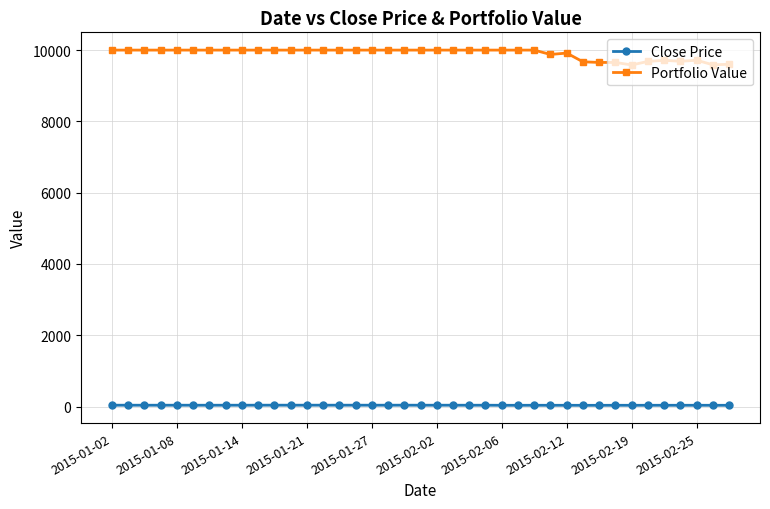

At how many categories does at least one series exceed 7760?

39